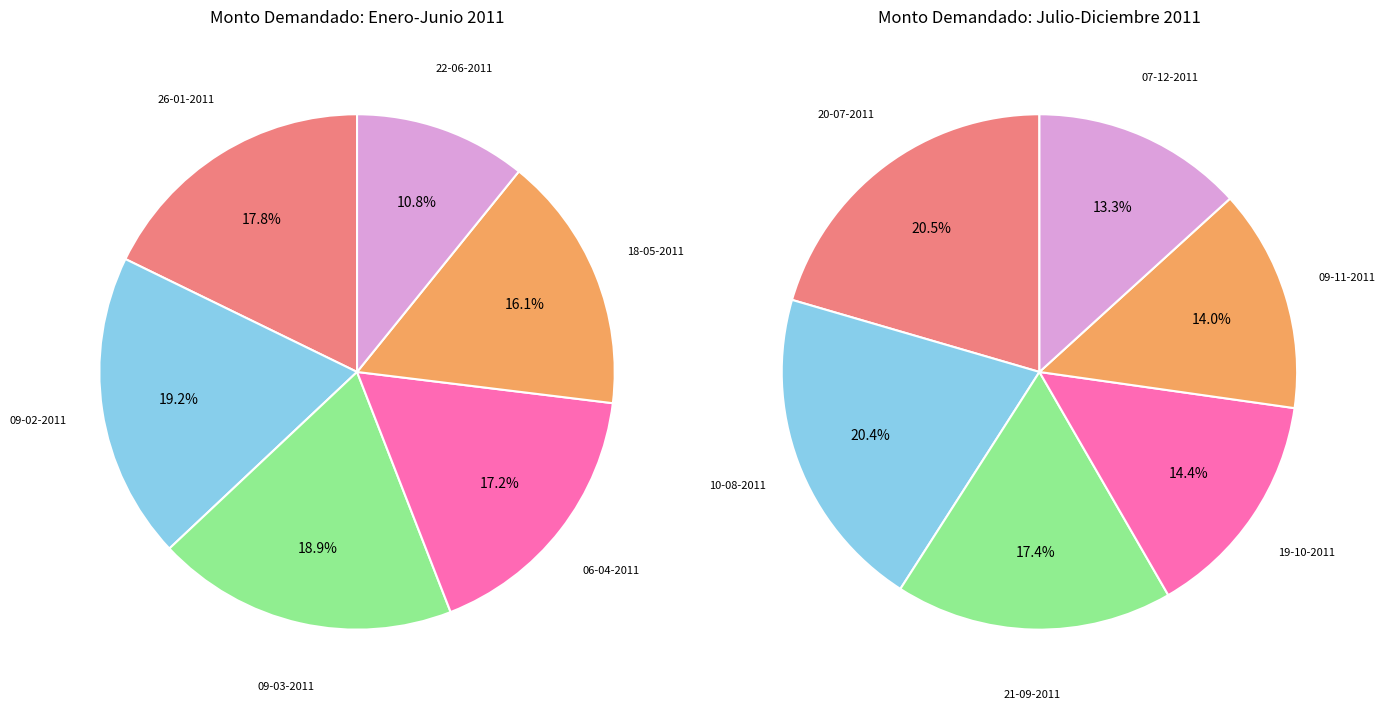

Is 07-12-2011 the majority of the pie?

No